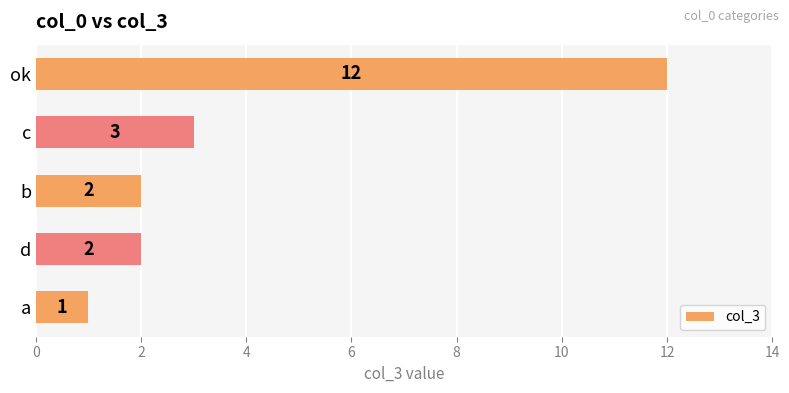

The value at b is 1. True or false?

False